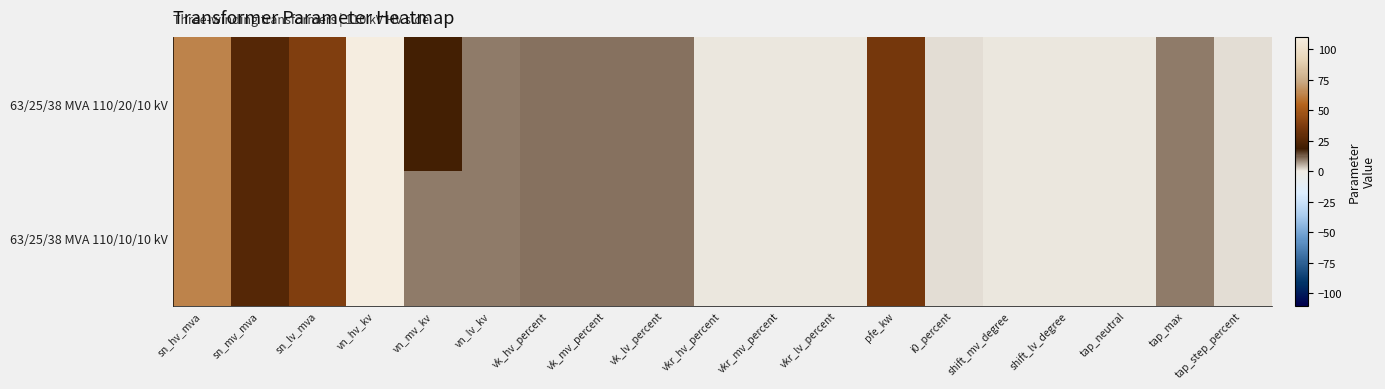

Count the number of categories in the chart.

19